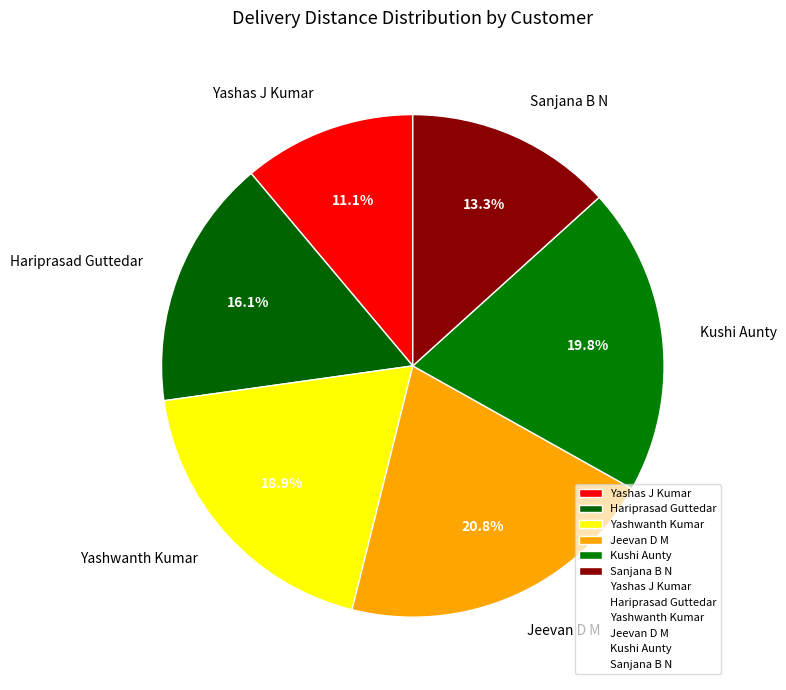

To the nearest percent, what is the average slice percentage?

17%